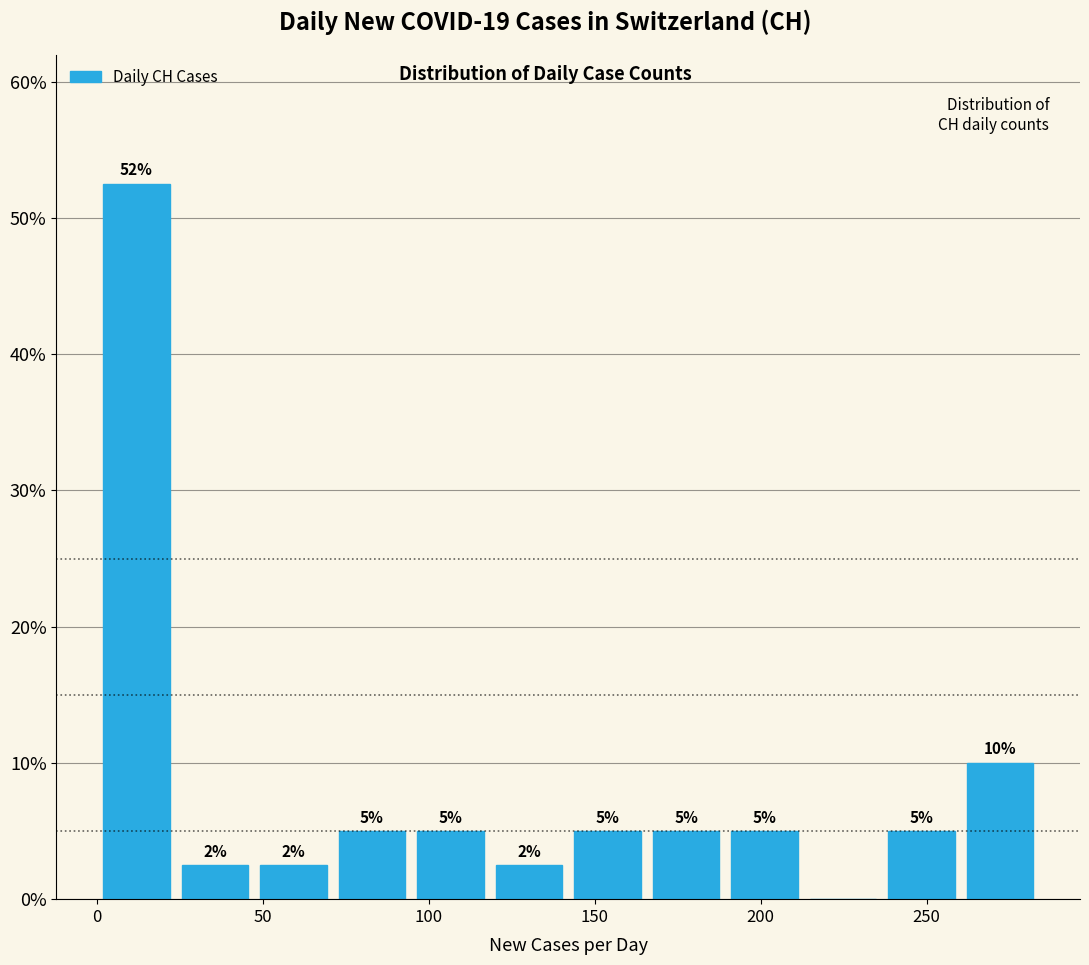

Over which range of the x-axis is the bar tallest?

0 to 25